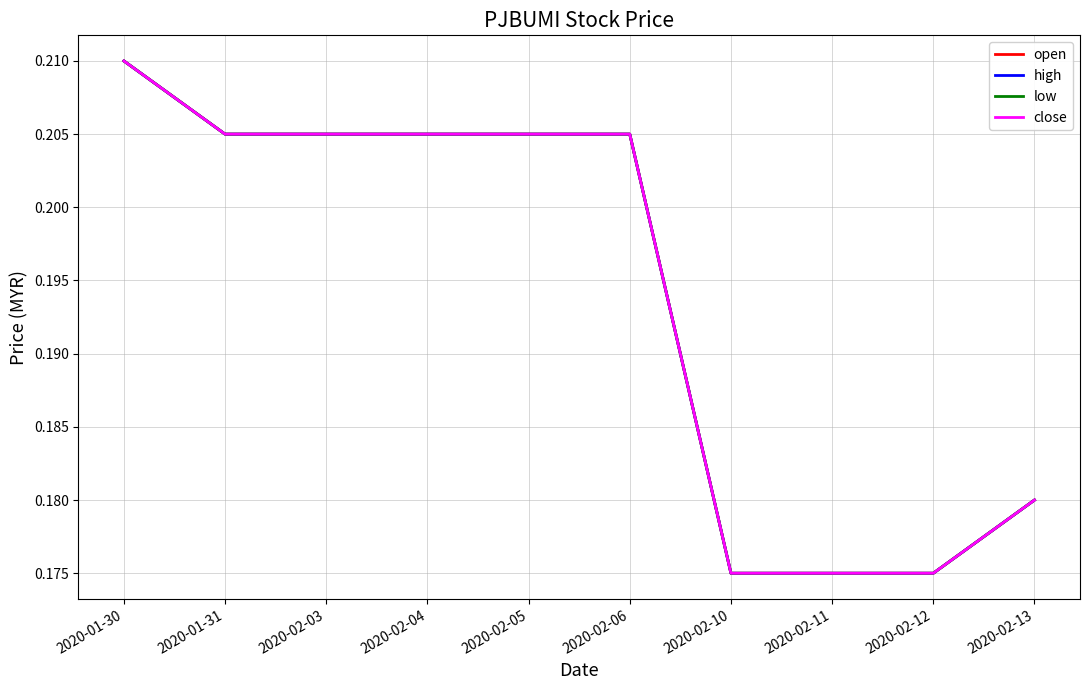

Is this an area chart (filled region under the line)?

No